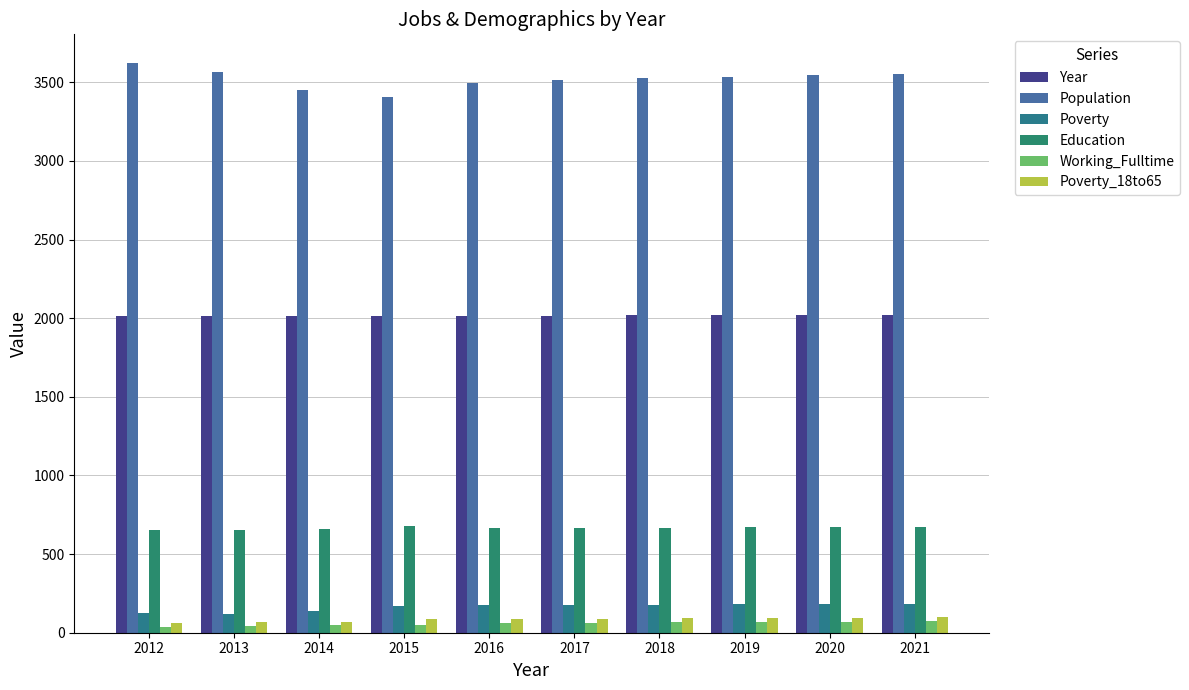

List the series in order of their peak value, highest first.

Population, Year, Education, Poverty, Poverty_18to65, Working_Fulltime